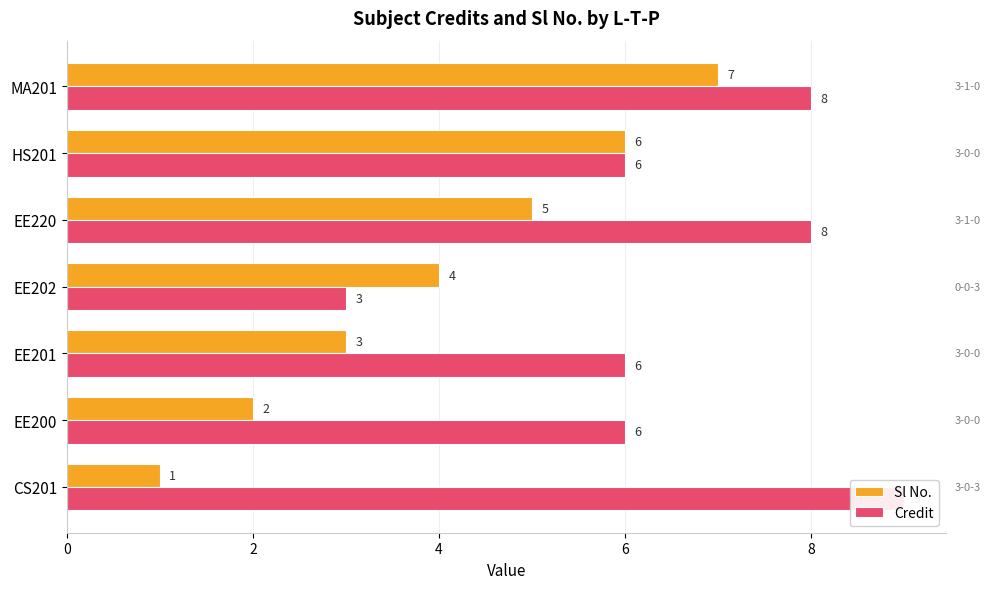

What is the difference between the Credit values at 4 and 0?

3